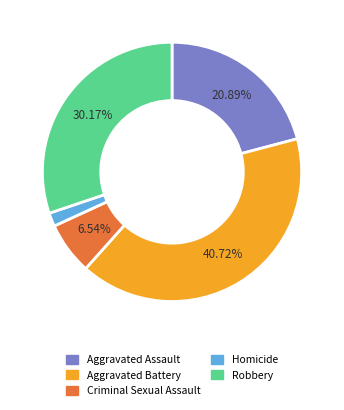

To the nearest percent, what is the difference between the Robbery and Criminal Sexual Assault slice percentages?

24%